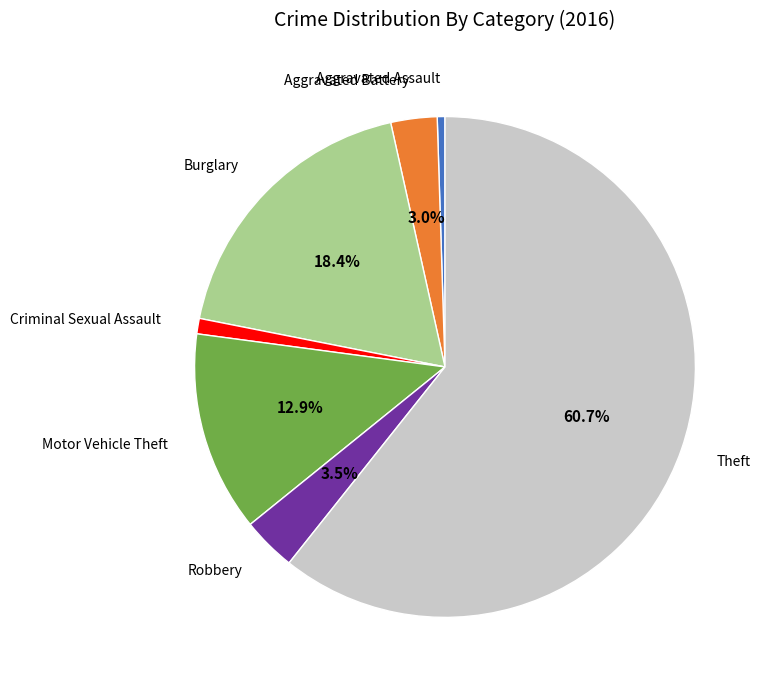

Which has a higher value, Burglary or Criminal Sexual Assault?

Burglary